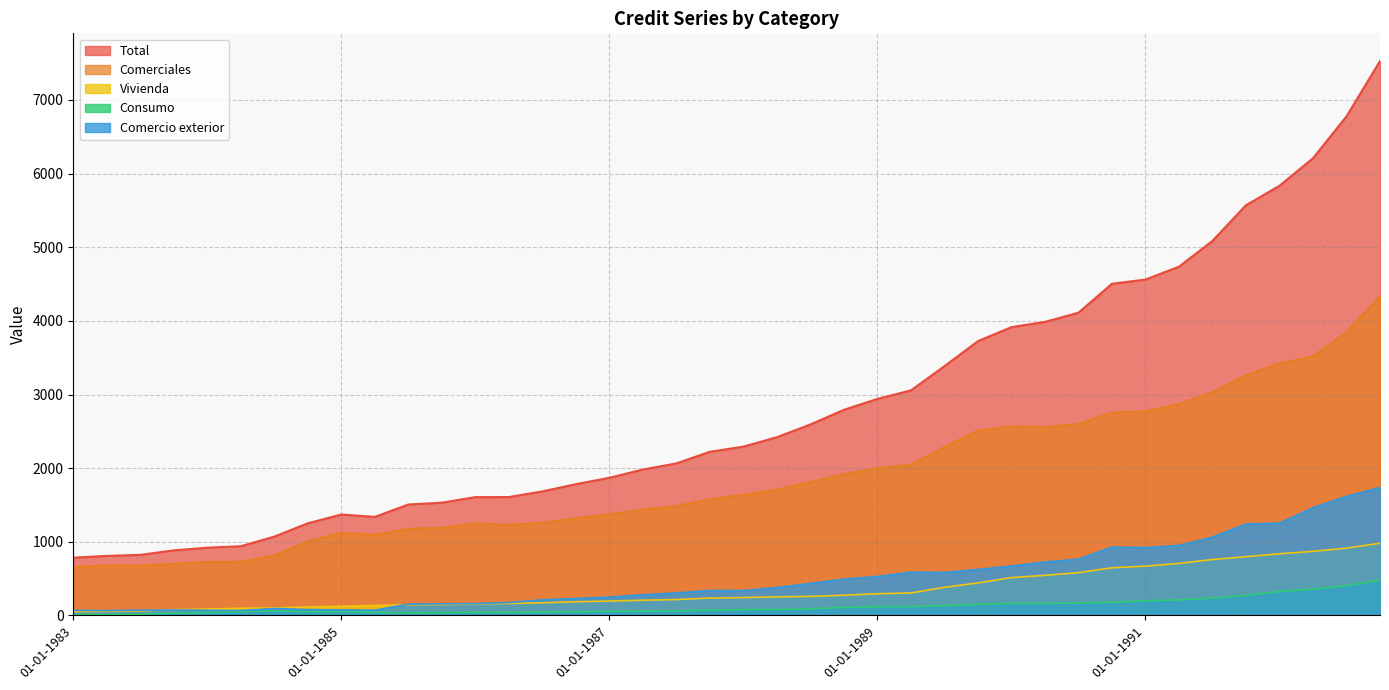

What are all the series names shown in the legend?

Total, Comerciales, Vivienda, Consumo, Comercio exterior